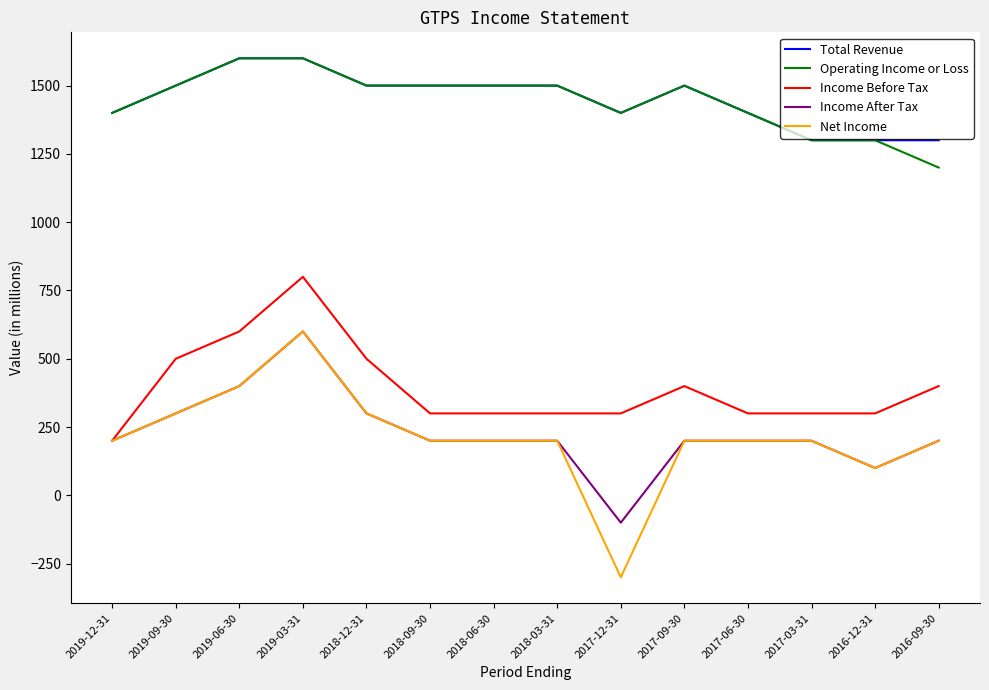

What is the maximum value shown in the chart?

1600